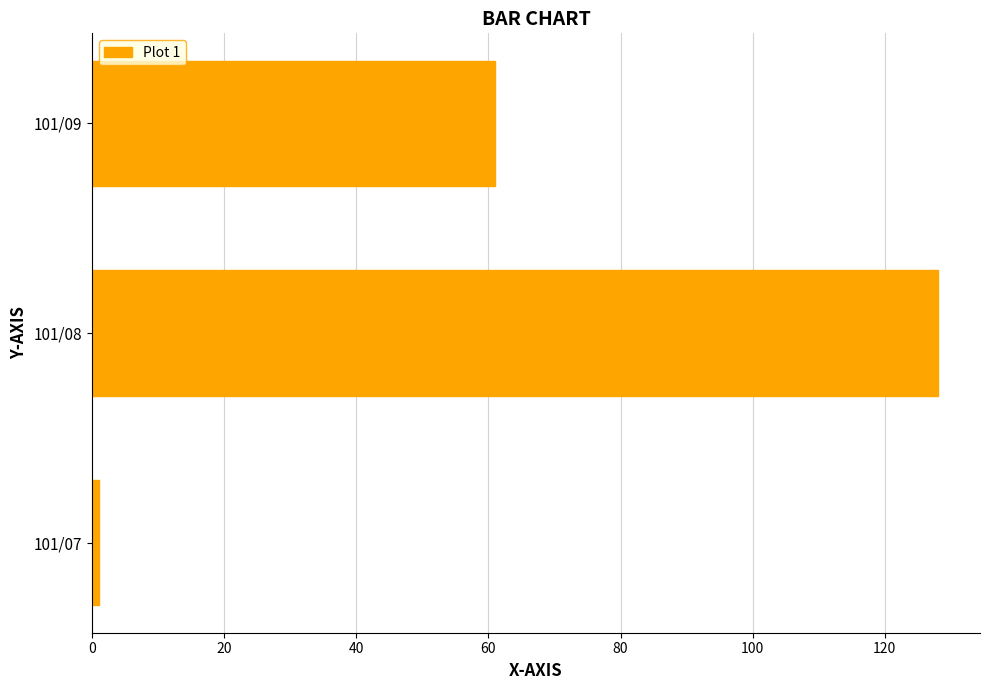

What is the difference between the maximum and second lowest values?

67